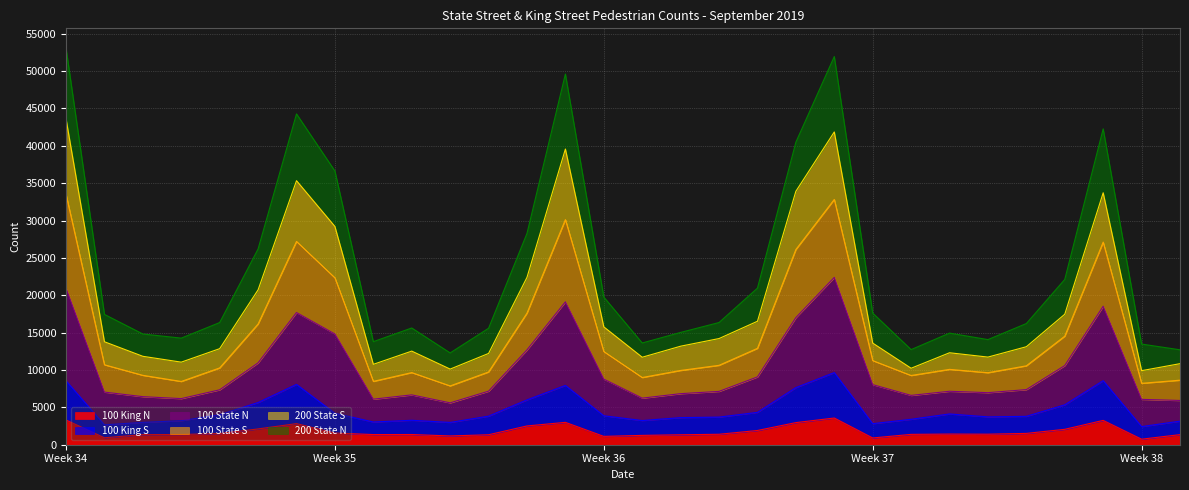

Does the chart display data point markers on the line(s)?

No